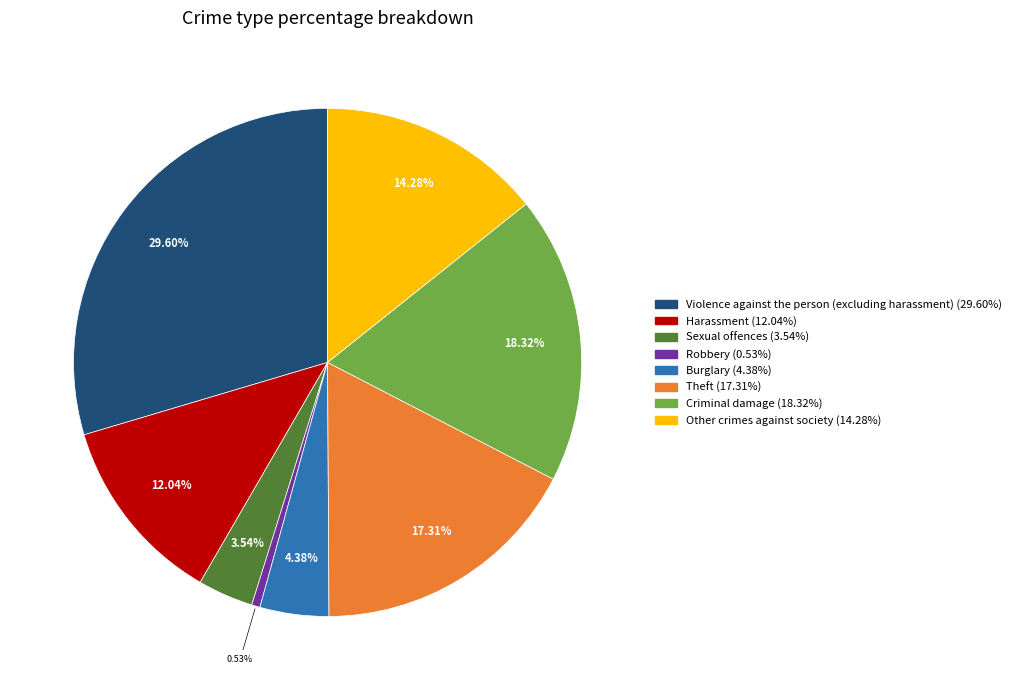

Approximately how many times larger is the value at Burglary compared to Theft?

0.3